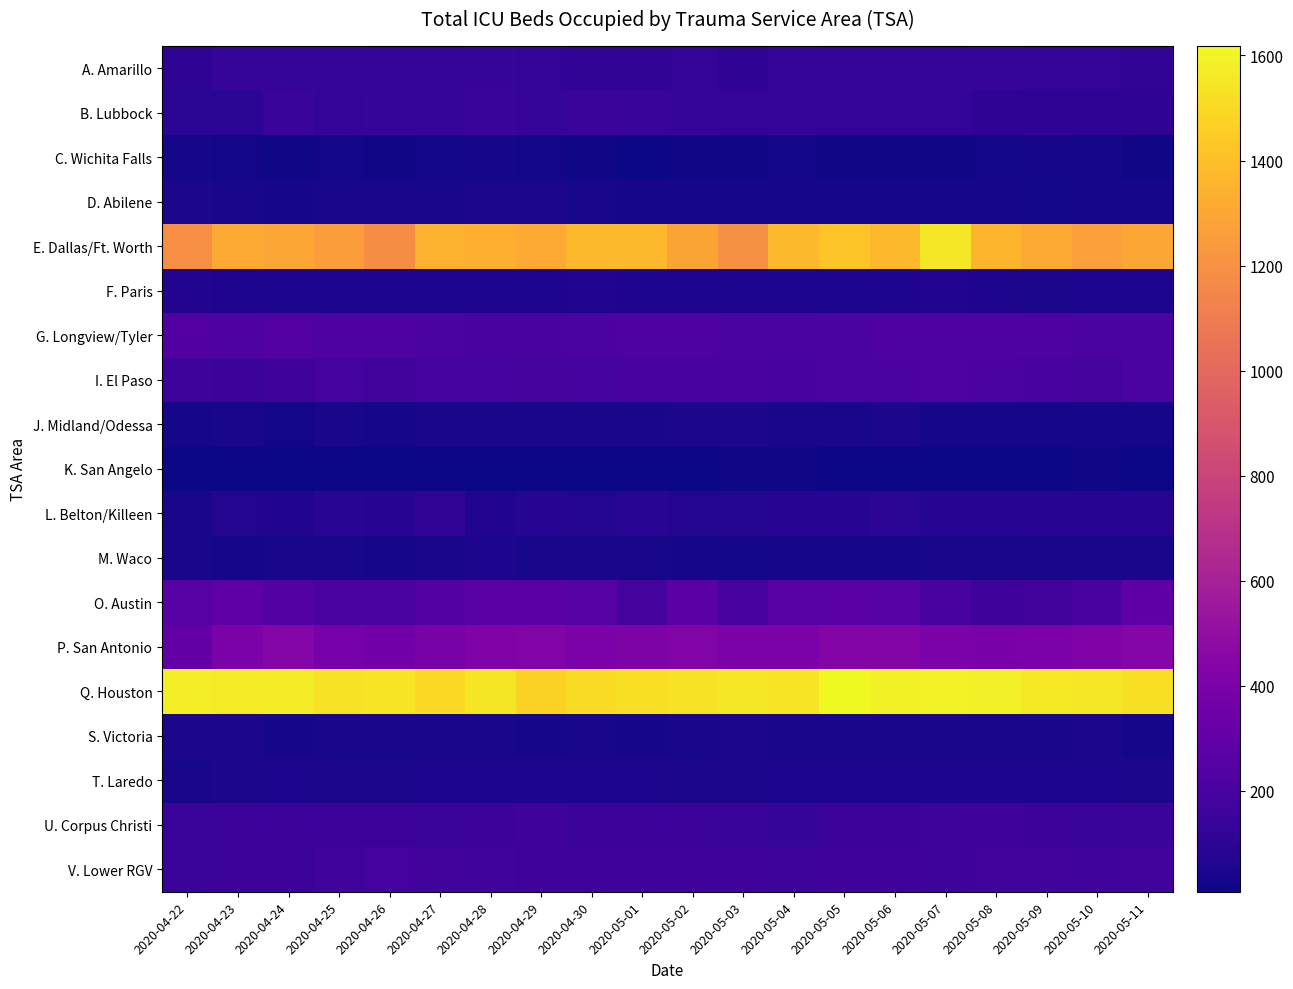

Reading right to left, extract all data points from this chart.

A. Amarillo: 2020-05-11=111	2020-05-10=116	2020-05-09=117	2020-05-08=130	2020-05-07=116	2020-05-06=115	2020-05-05=117	2020-05-04=130	2020-05-03=107	2020-05-02=118	2020-05-01=112	2020-04-30=113	2020-04-29=123	2020-04-28=131	2020-04-27=121	2020-04-26=118	2020-04-25=126	2020-04-24=123	2020-04-23=129	2020-04-22=106
B. Lubbock: 2020-05-11=108	2020-05-10=100	2020-05-09=104	2020-05-08=103	2020-05-07=122	2020-05-06=127	2020-05-05=120	2020-05-04=119	2020-05-03=118	2020-05-02=129	2020-05-01=139	2020-04-30=142	2020-04-29=132	2020-04-28=134	2020-04-27=132	2020-04-26=128	2020-04-25=116	2020-04-24=137	2020-04-23=90	2020-04-22=90
C. Wichita Falls: 2020-05-11=18	2020-05-10=27	2020-05-09=27	2020-05-08=24	2020-05-07=20	2020-05-06=18	2020-05-05=16	2020-05-04=22	2020-05-03=16	2020-05-02=16	2020-05-01=12	2020-04-30=20	2020-04-29=21	2020-04-28=31	2020-04-27=21	2020-04-26=17	2020-04-25=22	2020-04-24=18	2020-04-23=25	2020-04-22=27
D. Abilene: 2020-05-11=30	2020-05-10=29	2020-05-09=25	2020-05-08=31	2020-05-07=30	2020-05-06=28	2020-05-05=32	2020-05-04=33	2020-05-03=28	2020-05-02=31	2020-05-01=33	2020-04-30=37	2020-04-29=45	2020-04-28=41	2020-04-27=39	2020-04-26=34	2020-04-25=36	2020-04-24=33	2020-04-23=36	2020-04-22=41
E. Dallas/Ft. Worth: 2020-05-11=1303	2020-05-10=1263	2020-05-09=1316	2020-05-08=1360	2020-05-07=1553	2020-05-06=1378	2020-05-05=1417	2020-05-04=1367	2020-05-03=1201	2020-05-02=1286	2020-05-01=1369	2020-04-30=1377	2020-04-29=1310	2020-04-28=1336	2020-04-27=1347	2020-04-26=1180	2020-04-25=1258	2020-04-24=1302	2020-04-23=1306	2020-04-22=1186
F. Paris: 2020-05-11=52	2020-05-10=51	2020-05-09=42	2020-05-08=54	2020-05-07=59	2020-05-06=58	2020-05-05=50	2020-05-04=53	2020-05-03=57	2020-05-02=56	2020-05-01=58	2020-04-30=61	2020-04-29=53	2020-04-28=57	2020-04-27=56	2020-04-26=46	2020-04-25=46	2020-04-24=52	2020-04-23=55	2020-04-22=59
G. Longview/Tyler: 2020-05-11=206	2020-05-10=214	2020-05-09=218	2020-05-08=221	2020-05-07=218	2020-05-06=222	2020-05-05=209	2020-05-04=207	2020-05-03=205	2020-05-02=228	2020-05-01=216	2020-04-30=214	2020-04-29=202	2020-04-28=200	2020-04-27=210	2020-04-26=228	2020-04-25=222	2020-04-24=235	2020-04-23=216	2020-04-22=230
I. El Paso: 2020-05-11=210	2020-05-10=186	2020-05-09=195	2020-05-08=211	2020-05-07=218	2020-05-06=211	2020-05-05=208	2020-05-04=194	2020-05-03=199	2020-05-02=194	2020-05-01=191	2020-04-30=180	2020-04-29=186	2020-04-28=181	2020-04-27=184	2020-04-26=174	2020-04-25=179	2020-04-24=162	2020-04-23=152	2020-04-22=156
J. Midland/Odessa: 2020-05-11=30	2020-05-10=32	2020-05-09=32	2020-05-08=28	2020-05-07=33	2020-05-06=45	2020-05-05=35	2020-05-04=34	2020-05-03=44	2020-05-02=42	2020-05-01=35	2020-04-30=38	2020-04-29=37	2020-04-28=36	2020-04-27=35	2020-04-26=30	2020-04-25=37	2020-04-24=22	2020-04-23=34	2020-04-22=33
K. San Angelo: 2020-05-11=11	2020-05-10=17	2020-05-09=13	2020-05-08=11	2020-05-07=12	2020-05-06=14	2020-05-05=14	2020-05-04=15	2020-05-03=15	2020-05-02=12	2020-05-01=11	2020-04-30=13	2020-04-29=11	2020-04-28=13	2020-04-27=13	2020-04-26=10	2020-04-25=8	2020-04-24=11	2020-04-23=10	2020-04-22=11
L. Belton/Killeen: 2020-05-11=78	2020-05-10=82	2020-05-09=79	2020-05-08=76	2020-05-07=71	2020-05-06=94	2020-05-05=72	2020-05-04=77	2020-05-03=65	2020-05-02=67	2020-05-01=85	2020-04-30=69	2020-04-29=73	2020-04-28=64	2020-04-27=112	2020-04-26=82	2020-04-25=85	2020-04-24=62	2020-04-23=66	2020-04-22=38
M. Waco: 2020-05-11=36	2020-05-10=39	2020-05-09=39	2020-05-08=36	2020-05-07=36	2020-05-06=33	2020-05-05=29	2020-05-04=31	2020-05-03=26	2020-05-02=30	2020-05-01=36	2020-04-30=37	2020-04-29=39	2020-04-28=46	2020-04-27=37	2020-04-26=30	2020-04-25=35	2020-04-24=34	2020-04-23=29	2020-04-22=37
O. Austin: 2020-05-11=286	2020-05-10=197	2020-05-09=176	2020-05-08=161	2020-05-07=196	2020-05-06=252	2020-05-05=262	2020-05-04=254	2020-05-03=194	2020-05-02=271	2020-05-01=185	2020-04-30=249	2020-04-29=271	2020-04-28=263	2020-04-27=242	2020-04-26=213	2020-04-25=214	2020-04-24=238	2020-04-23=290	2020-04-22=255
P. San Antonio: 2020-05-11=446	2020-05-10=420	2020-05-09=404	2020-05-08=392	2020-05-07=404	2020-05-06=439	2020-05-05=440	2020-05-04=400	2020-05-03=403	2020-05-02=424	2020-05-01=415	2020-04-30=401	2020-04-29=424	2020-04-28=422	2020-04-27=395	2020-04-26=361	2020-04-25=383	2020-04-24=445	2020-04-23=398	2020-04-22=302
Q. Houston: 2020-05-11=1529	2020-05-10=1554	2020-05-09=1559	2020-05-08=1586	2020-05-07=1598	2020-05-06=1592	2020-05-05=1618	2020-05-04=1541	2020-05-03=1553	2020-05-02=1534	2020-05-01=1522	2020-04-30=1509	2020-04-29=1472	2020-04-28=1545	2020-04-27=1497	2020-04-26=1541	2020-04-25=1532	2020-04-24=1572	2020-04-23=1567	2020-04-22=1580
S. Victoria: 2020-05-11=29	2020-05-10=41	2020-05-09=34	2020-05-08=36	2020-05-07=34	2020-05-06=35	2020-05-05=38	2020-05-04=38	2020-05-03=41	2020-05-02=37	2020-05-01=32	2020-04-30=38	2020-04-29=32	2020-04-28=35	2020-04-27=36	2020-04-26=35	2020-04-25=35	2020-04-24=33	2020-04-23=40	2020-04-22=44
T. Laredo: 2020-05-11=44	2020-05-10=48	2020-05-09=50	2020-05-08=53	2020-05-07=52	2020-05-06=52	2020-05-05=48	2020-05-04=48	2020-05-03=42	2020-05-02=41	2020-05-01=49	2020-04-30=49	2020-04-29=48	2020-04-28=47	2020-04-27=46	2020-04-26=45	2020-04-25=45	2020-04-24=50	2020-04-23=45	2020-04-22=39
U. Corpus Christi: 2020-05-11=142	2020-05-10=140	2020-05-09=150	2020-05-08=162	2020-05-07=158	2020-05-06=152	2020-05-05=151	2020-05-04=132	2020-05-03=139	2020-05-02=148	2020-05-01=151	2020-04-30=149	2020-04-29=161	2020-04-28=148	2020-04-27=146	2020-04-26=149	2020-04-25=150	2020-04-24=151	2020-04-23=152	2020-04-22=142
V. Lower RGV: 2020-05-11=176	2020-05-10=171	2020-05-09=174	2020-05-08=173	2020-05-07=156	2020-05-06=159	2020-05-05=164	2020-05-04=153	2020-05-03=165	2020-05-02=161	2020-05-01=160	2020-04-30=163	2020-04-29=161	2020-04-28=167	2020-04-27=172	2020-04-26=179	2020-04-25=171	2020-04-24=151	2020-04-23=147	2020-04-22=143